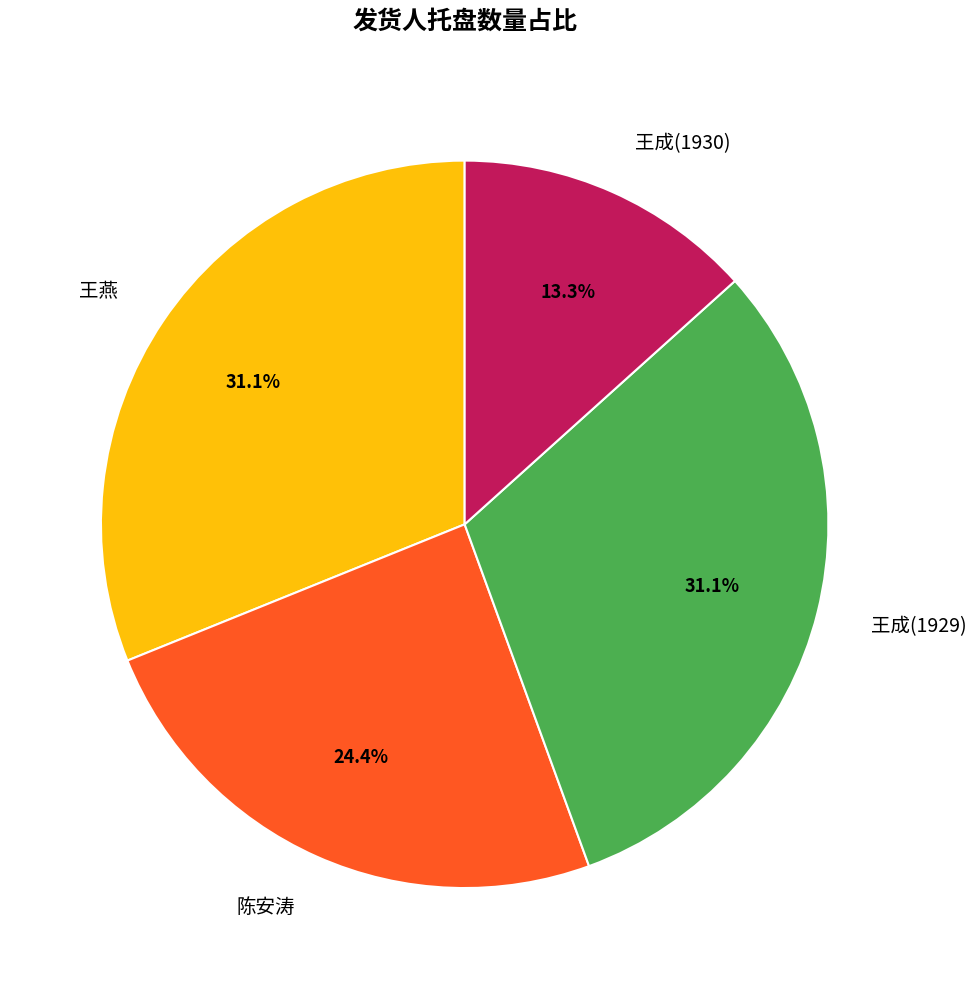

To the nearest percent, what is the average slice percentage?

25%